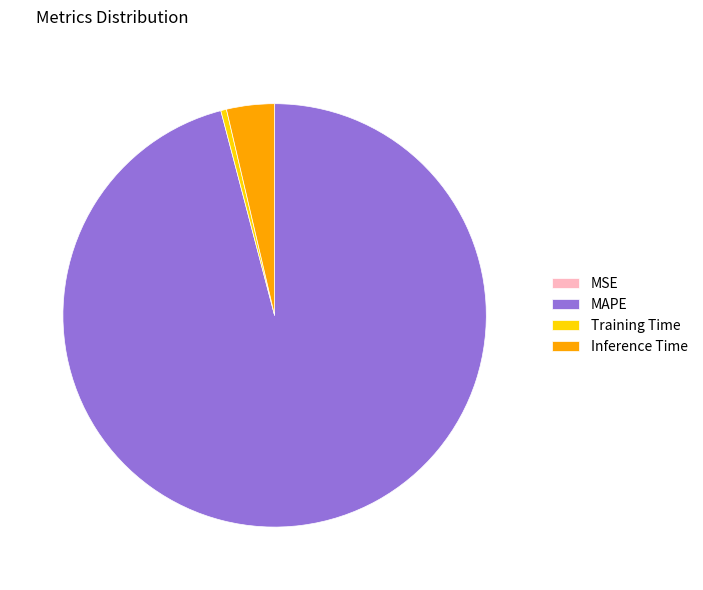

Combined, do Training Time and MAPE account for over 50%?

Yes